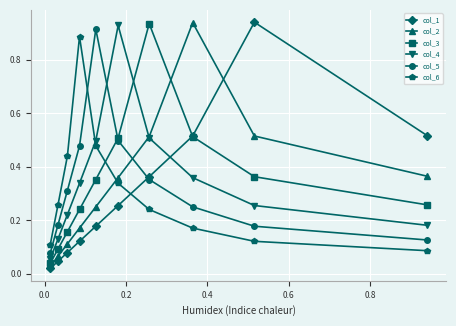

At how many categories does at least one series exceed 0?

10